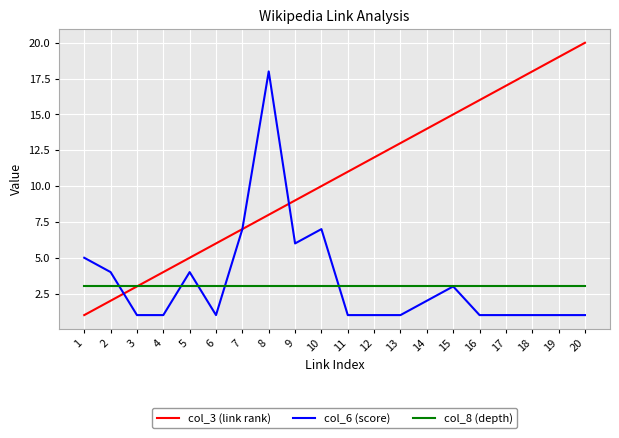

Reading right to left, transcribe all the data shown in this chart.

col_3 (link rank): 20	19	18	17	16	15	14	13	12	11	10	9	8	7	6	5	4	3	2	1
col_6 (score): 1	1	1	1	1	3	2	1	1	1	7	6	18	7	1	4	1	1	4	5
col_8 (depth): 3	3	3	3	3	3	3	3	3	3	3	3	3	3	3	3	3	3	3	3